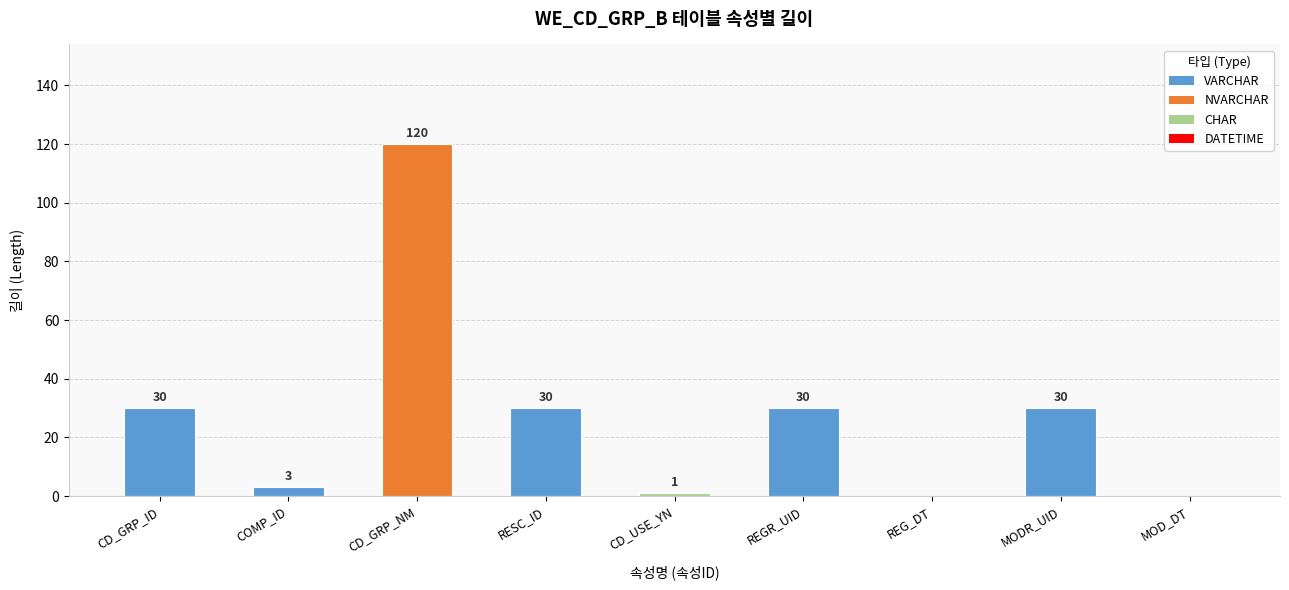

How many distinct data groups are displayed?

1